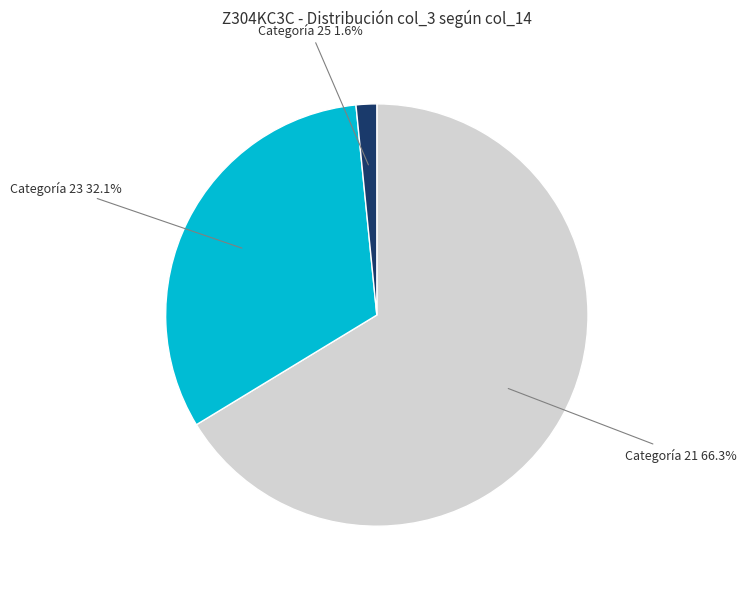

Does any single category account for the majority?

Yes